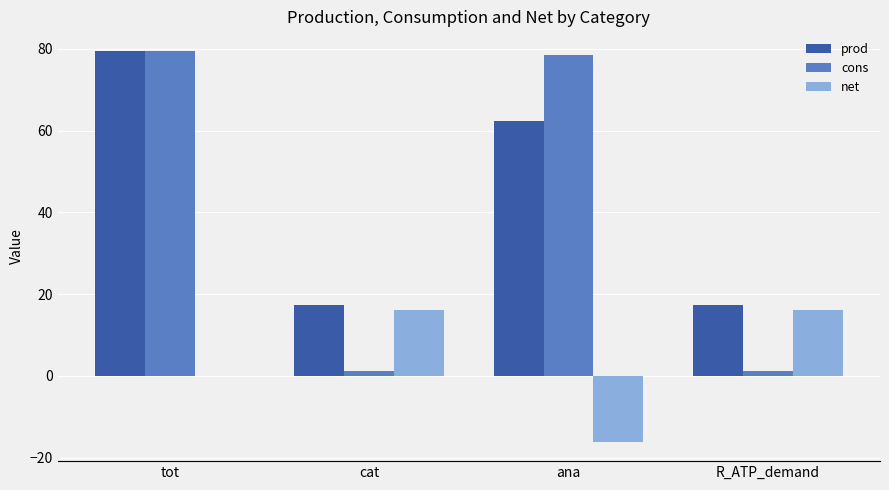

Which label corresponds to the largest value in the chart?

tot